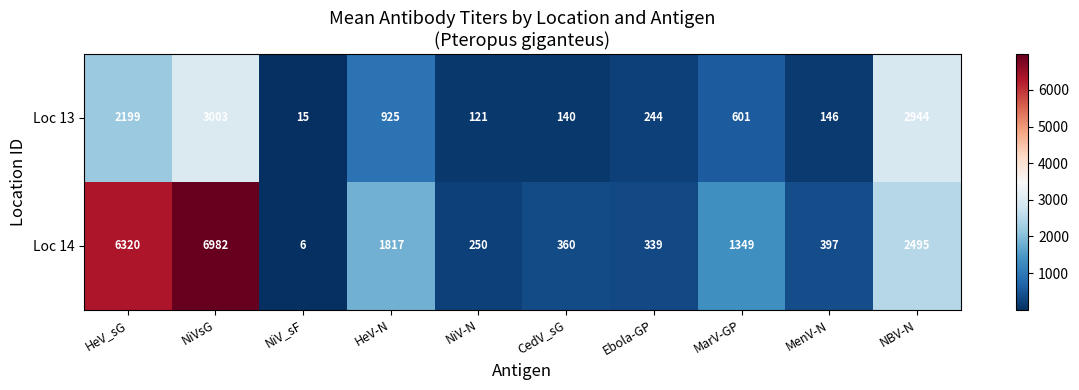

Reading right to left, extract all data points from this chart.

Loc 13: 2944	146	601	244	140	121	925	15	3003	2199
Loc 14: 2495	397	1349	339	360	250	1817	6	6982	6320